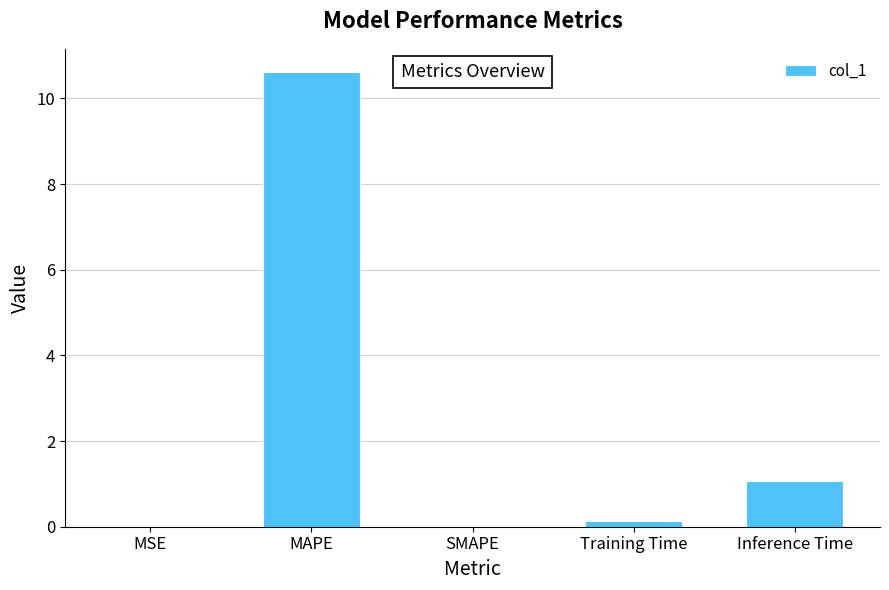

What is the sum of all values?

11.8